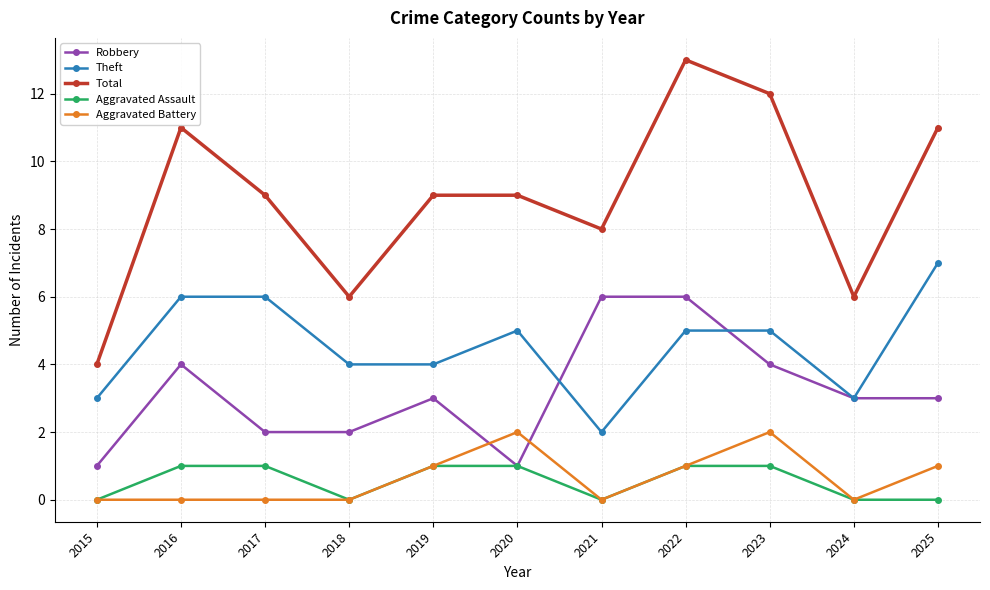

True or false: Robbery has a value of 2 at 2018.

True